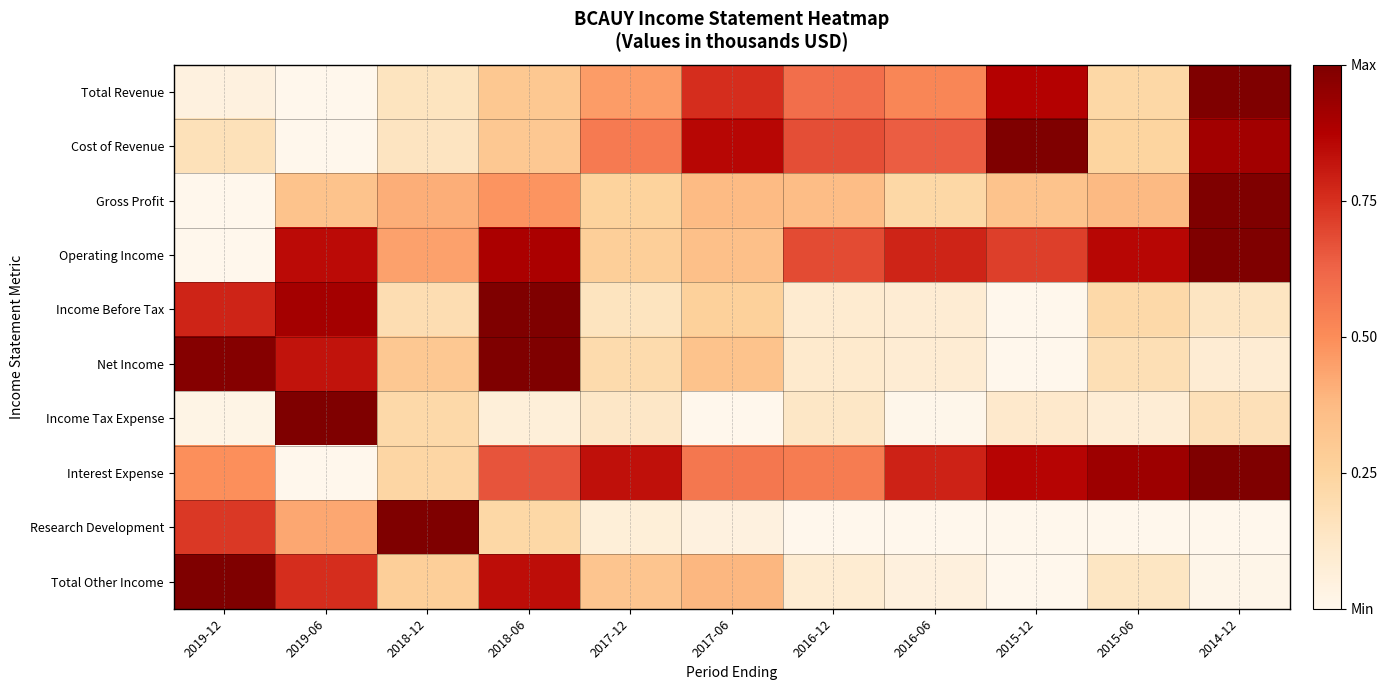

How many data points does each series have?

11